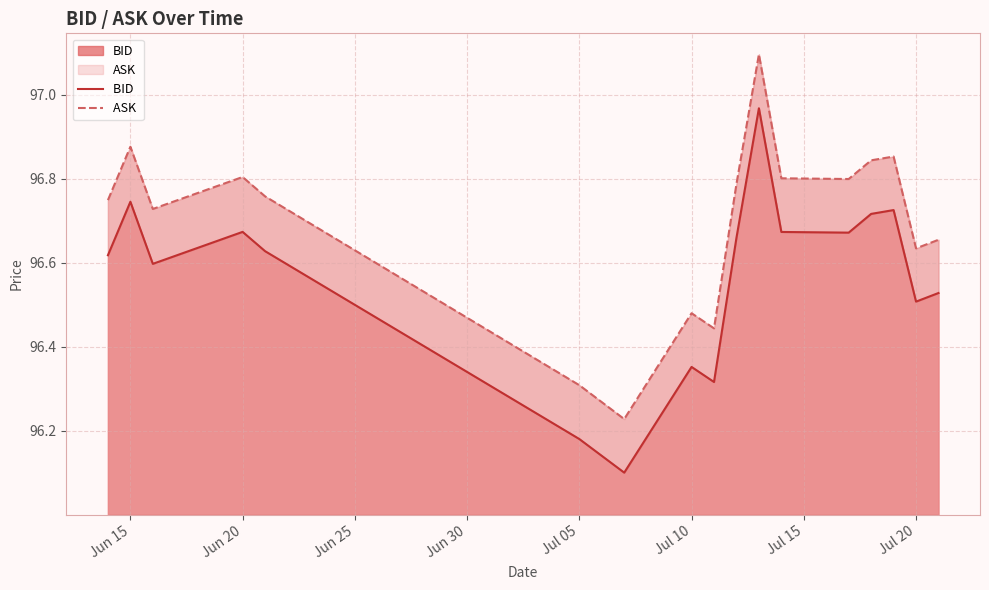

What is the value of the ASK  point at the 10th from the left?

96.8